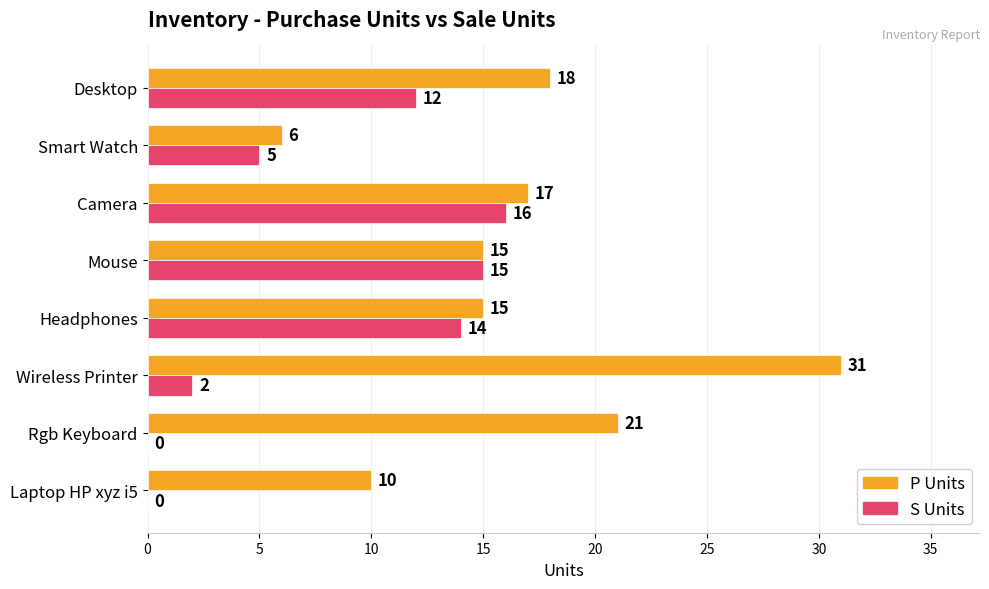

Count the number of data series in this chart.

2